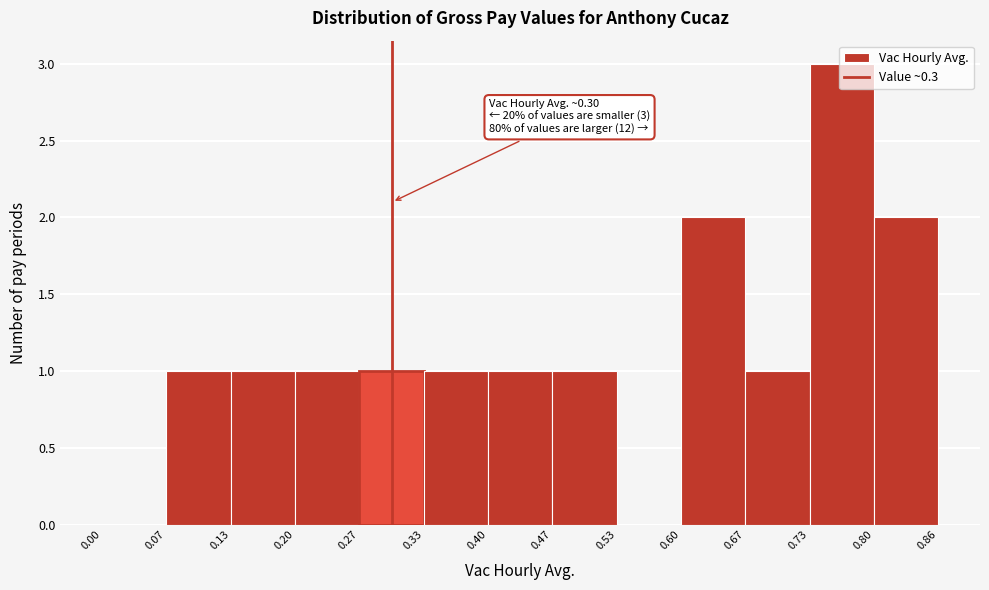

Over which range of the x-axis is the bar tallest?

0.73 to 0.80